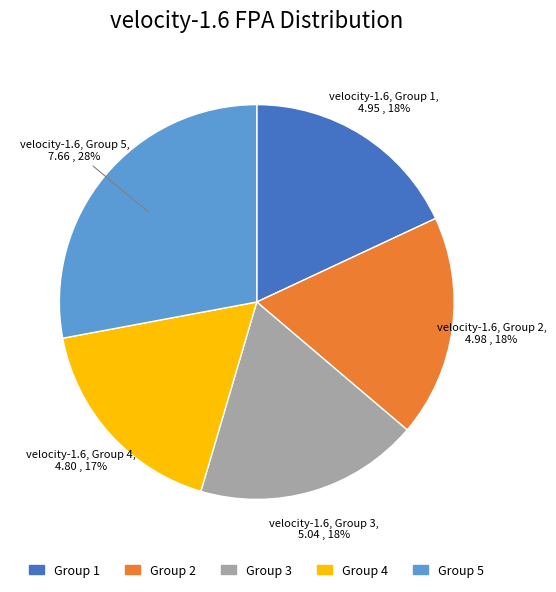

Is there any slice that represents more than half of the pie?

No